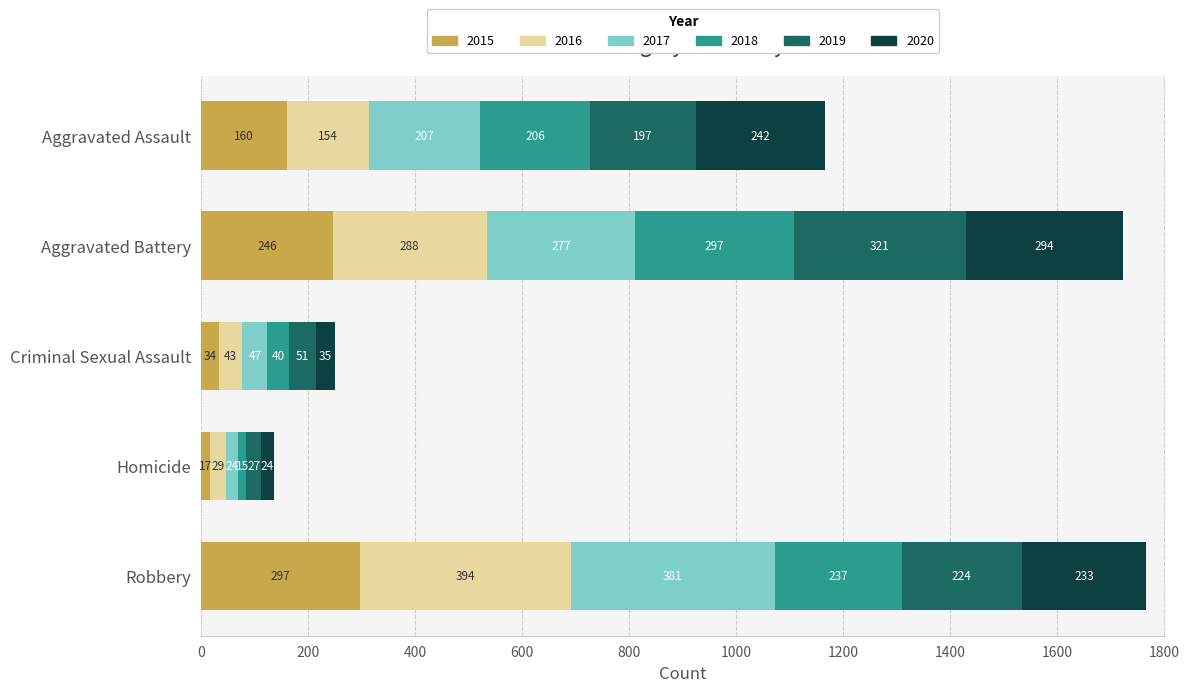

The value of 2015 at Aggravated Battery is 246. True or false?

True